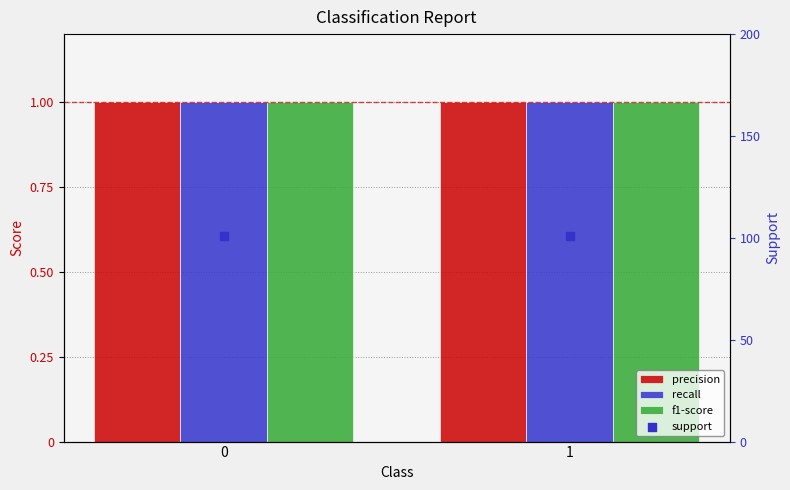

At how many categories does at least one series exceed 94?

2